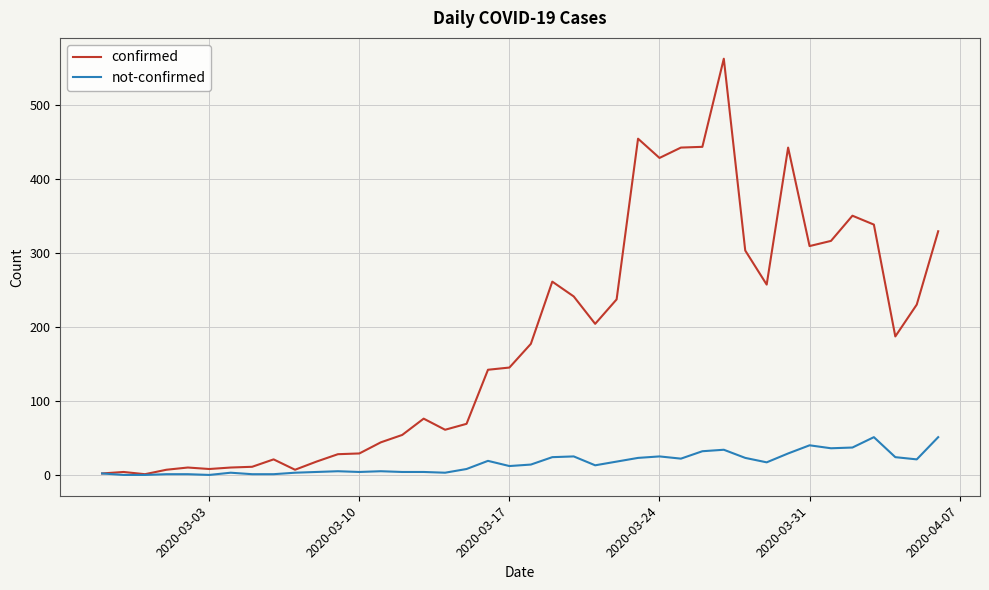

What is the sum of all confirmed values?

7257